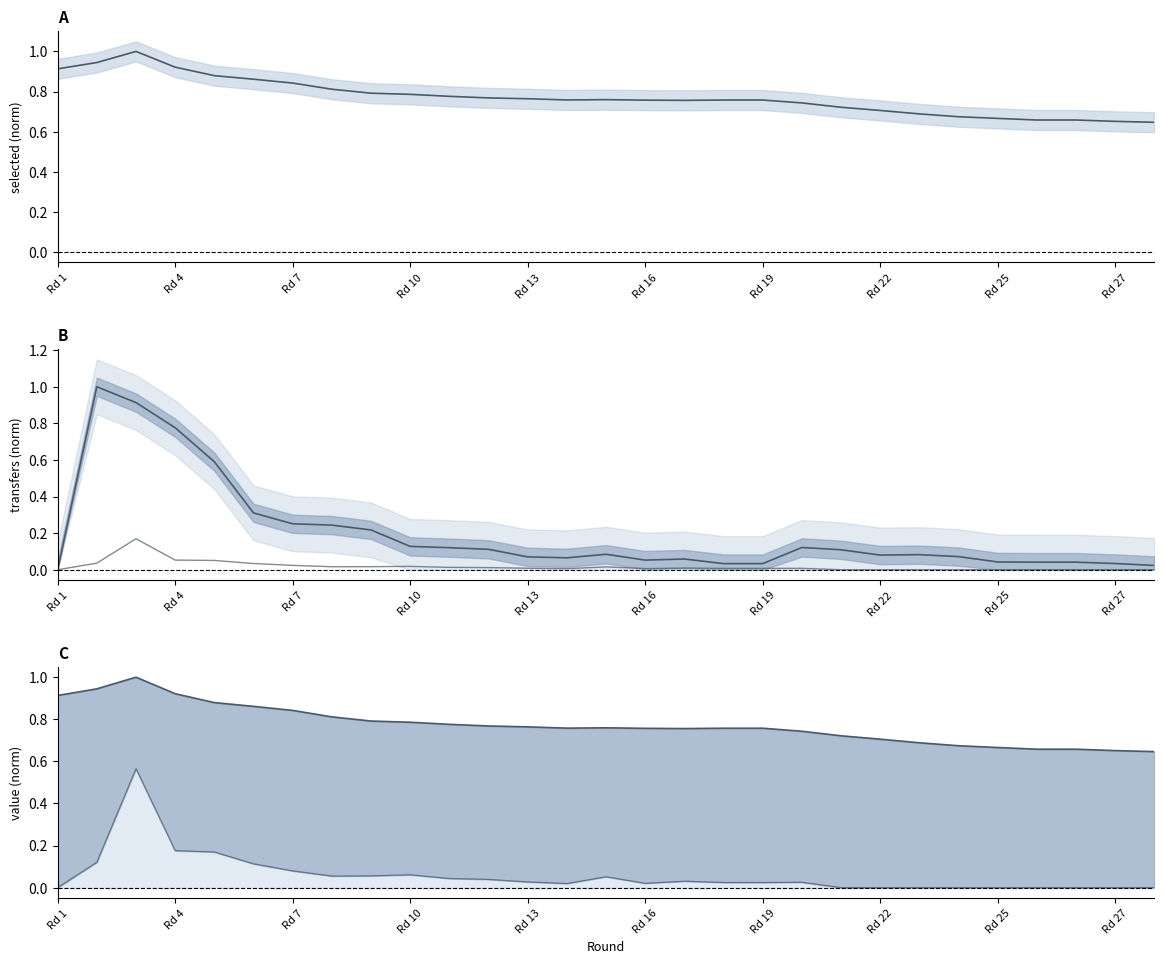

How many values in the tout_line series exceed 0?

28